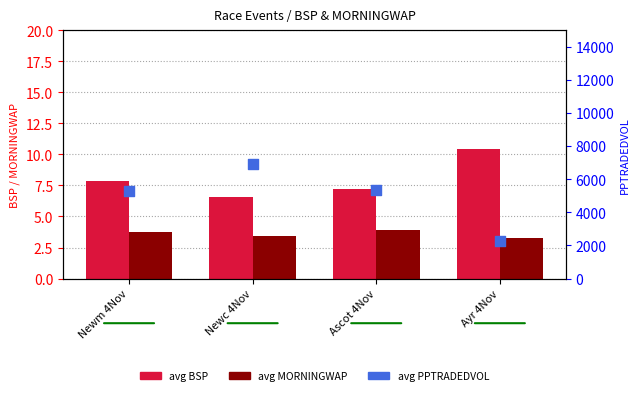

At which category is the sum across all series the highest?

Newc 4Nov